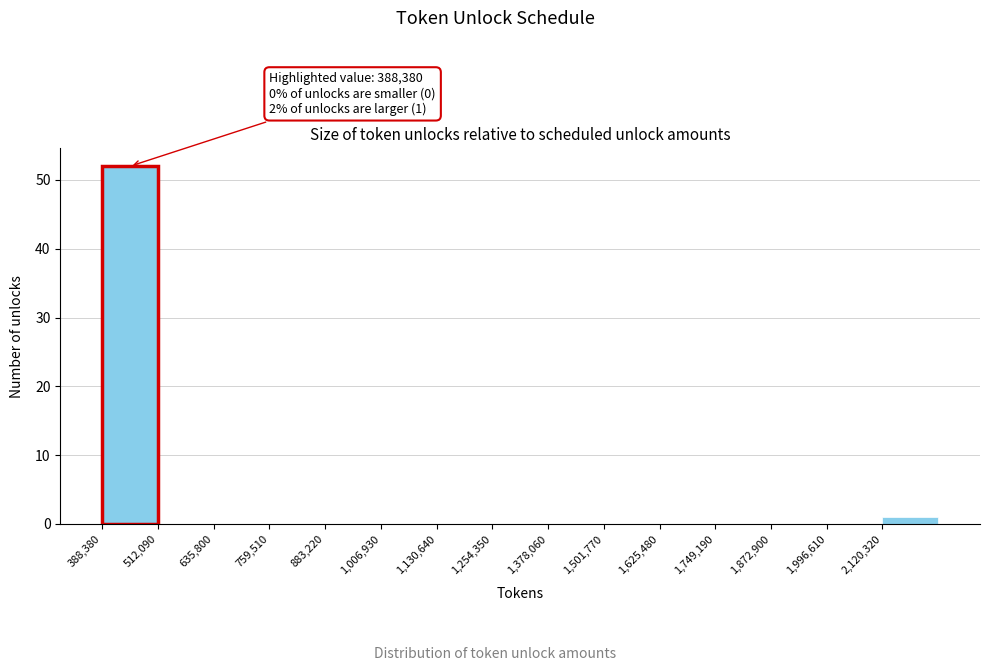

Which range on the x-axis has the tallest bar?

380000 to 520000